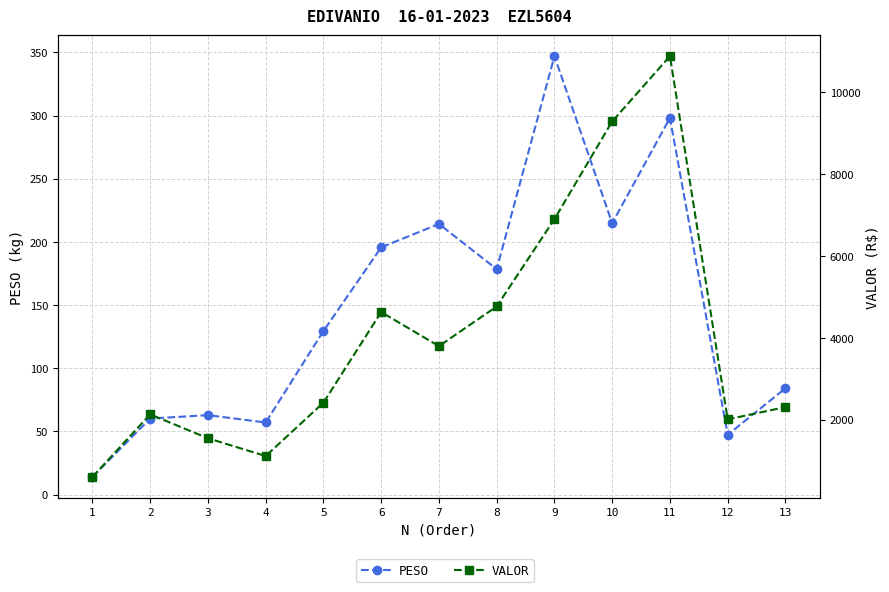

How many categories are shown in the chart?

13